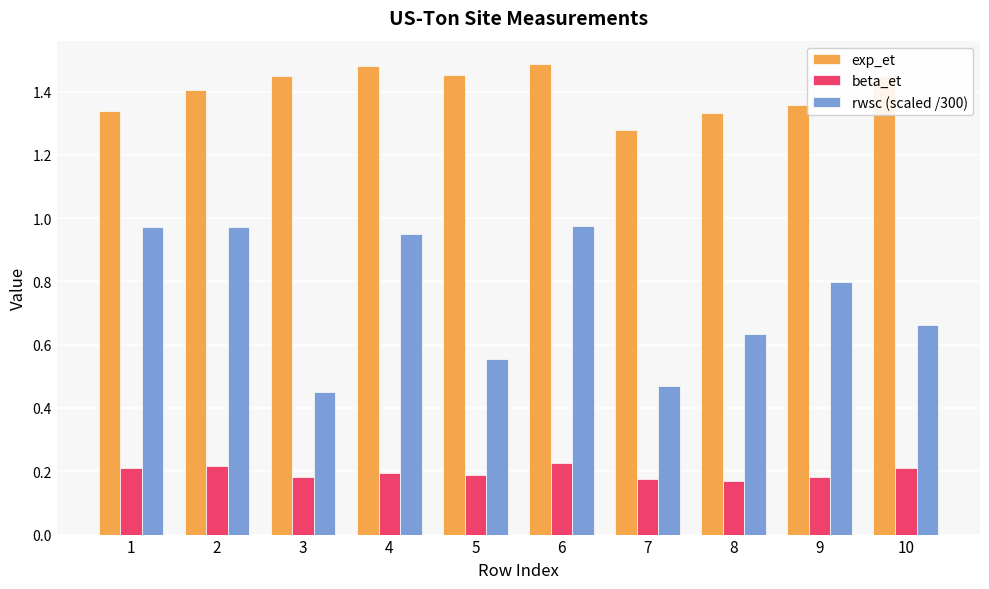

The rwsc (scaled /300) series shows 1.1 at 9. True or false?

False